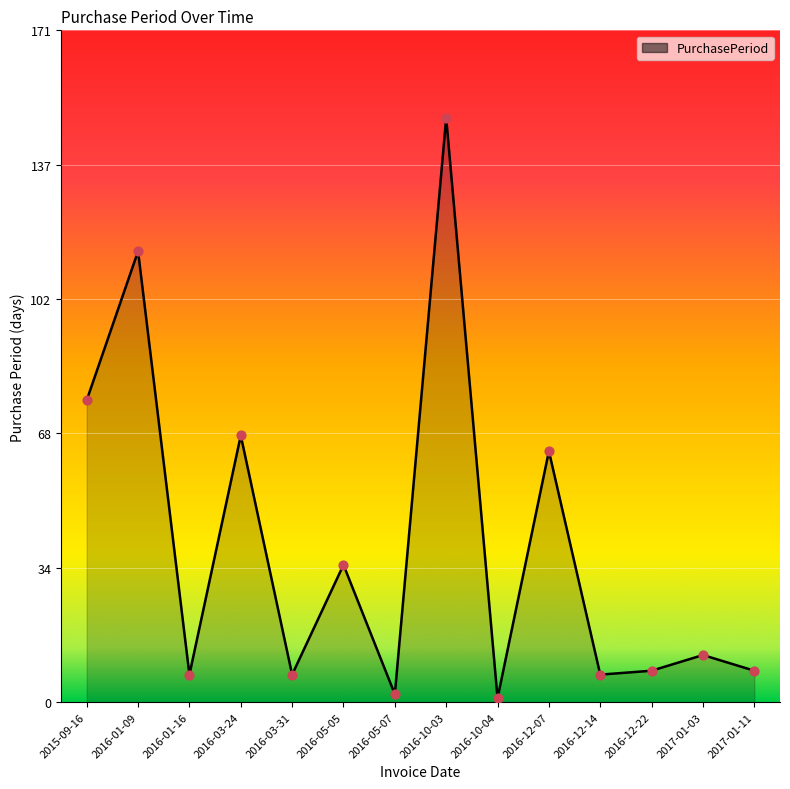

What is the ratio of the value at 2017-01-03 to the value at 2016-05-05?

0.3